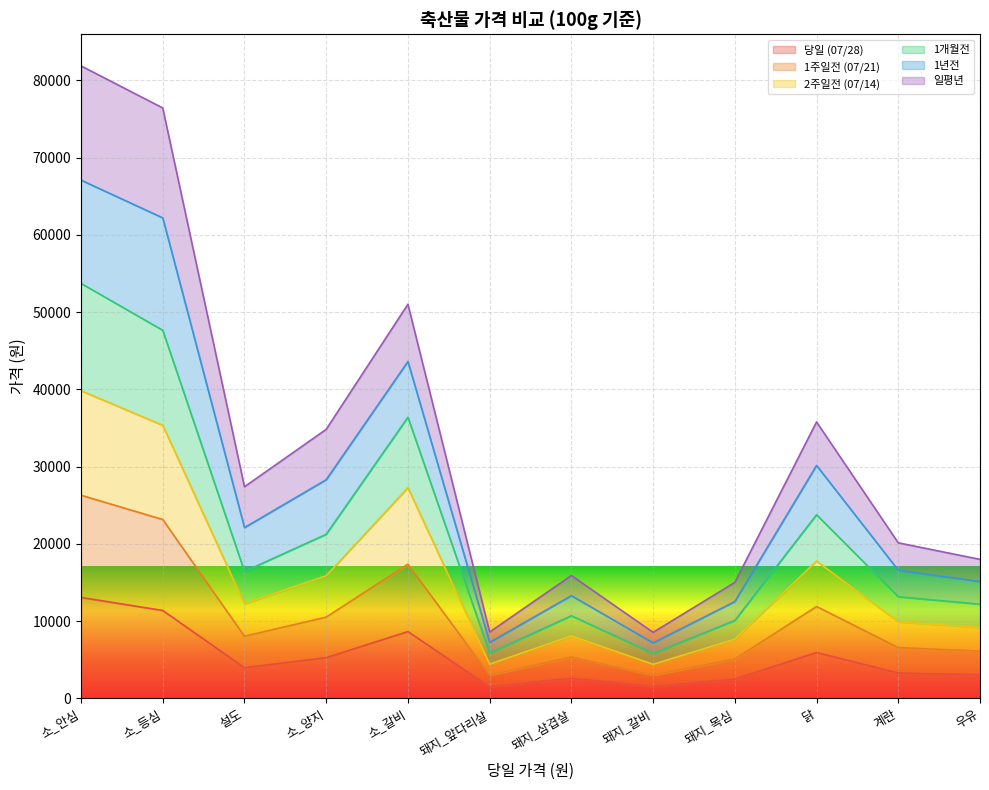

What position from the right is 소_등심?

11